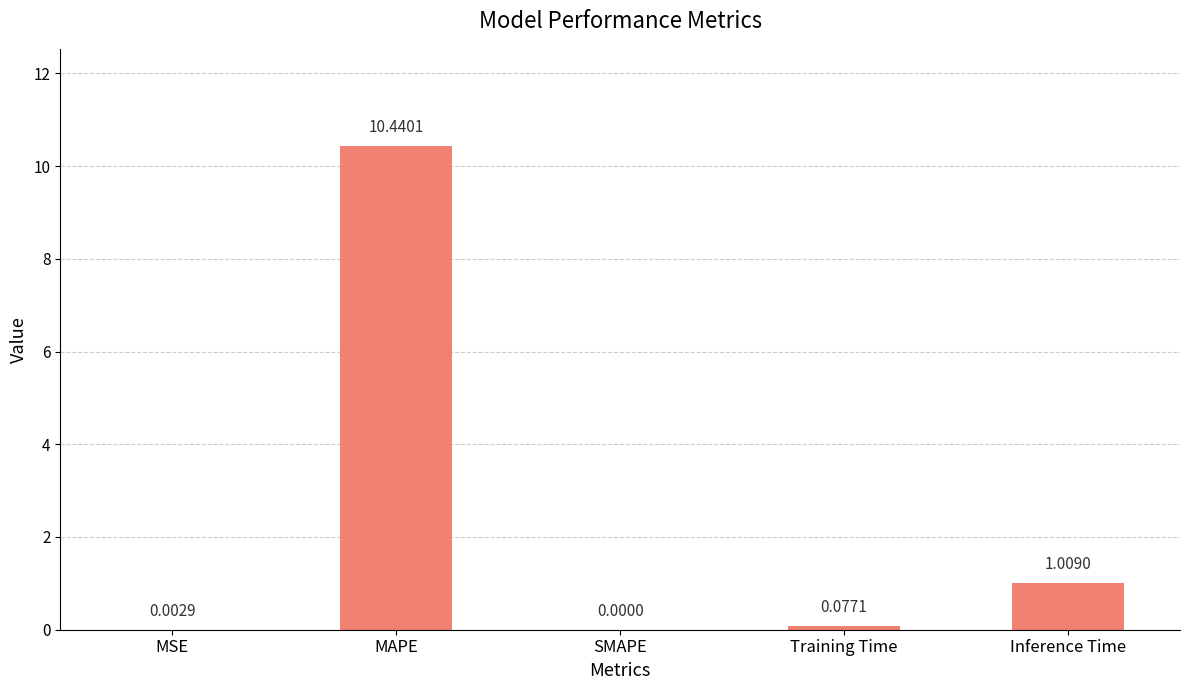

What is the change in value from MSE to MAPE?

+10.4